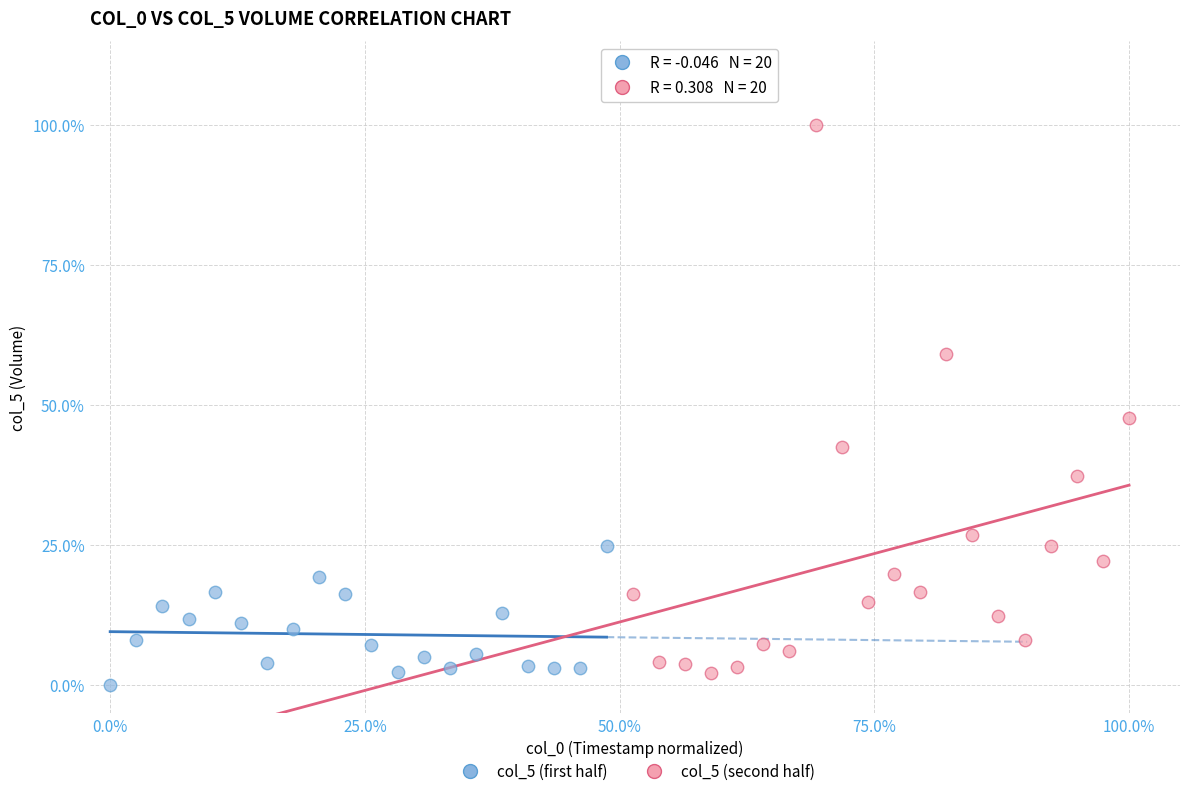

Which series contains the lowest Y value?

col_5 (first half)